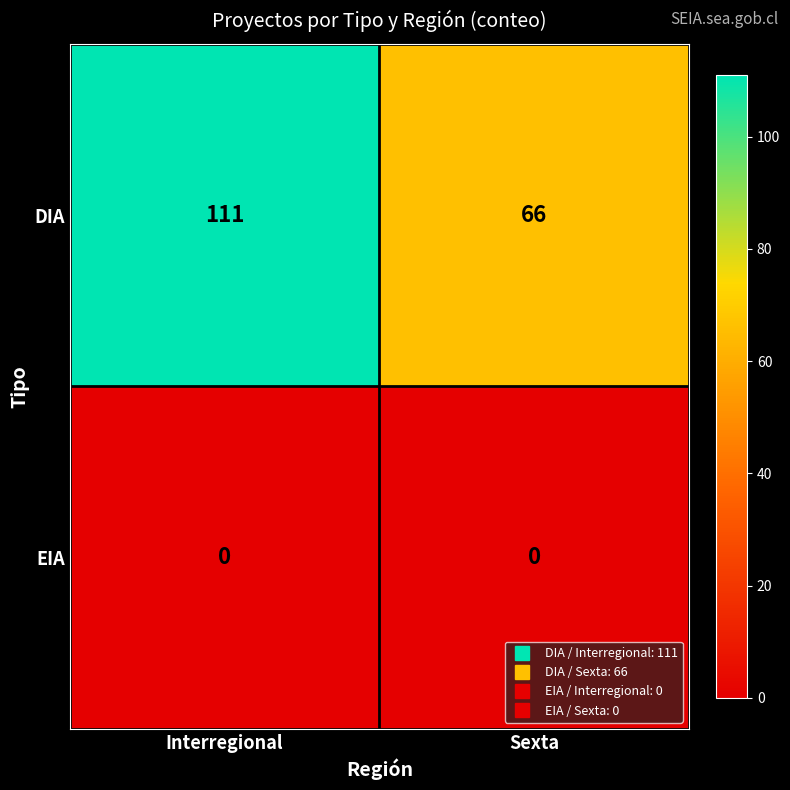

Rank the series by their maximum value, from highest to lowest.

DIA, EIA